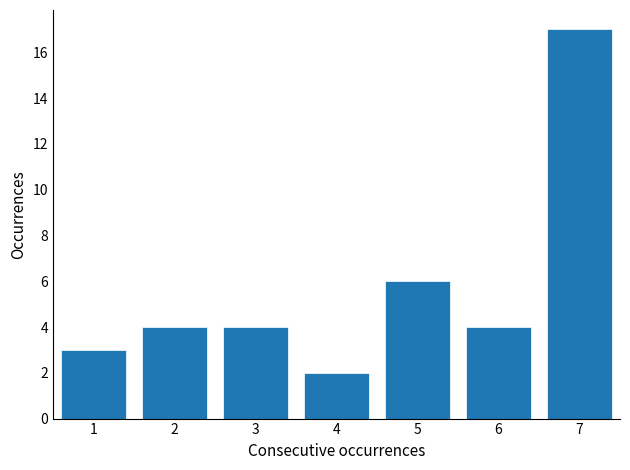

Reading right to left, list all the values displayed in this chart.

17	4	6	2	4	4	3